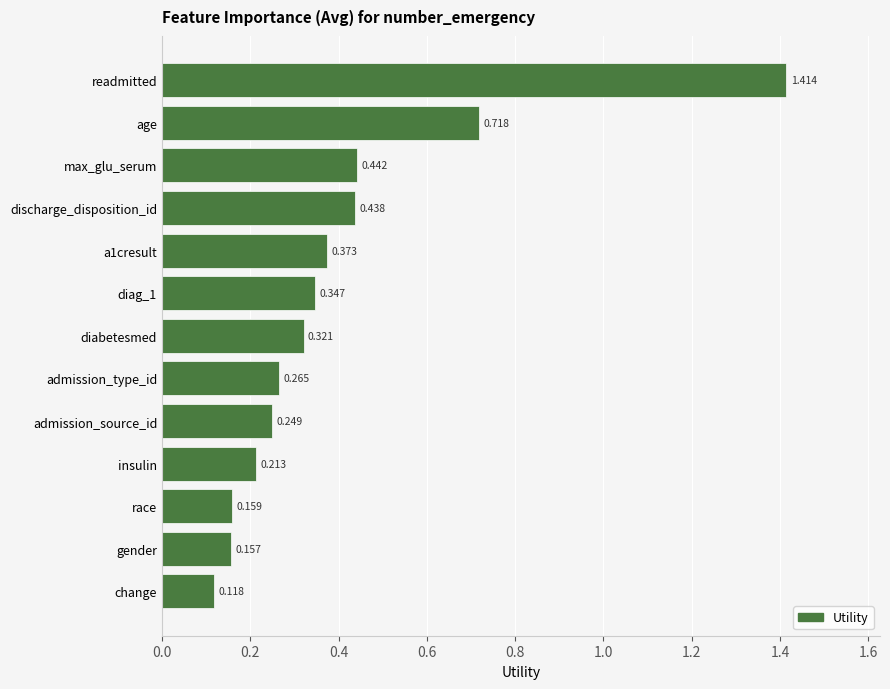

Rank the categories by value from highest to lowest.

readmitted, age, max_glu_serum, discharge_disposition_id, a1cresult, diag_1, diabetesmed, admission_type_id, admission_source_id, insulin, race, gender, change